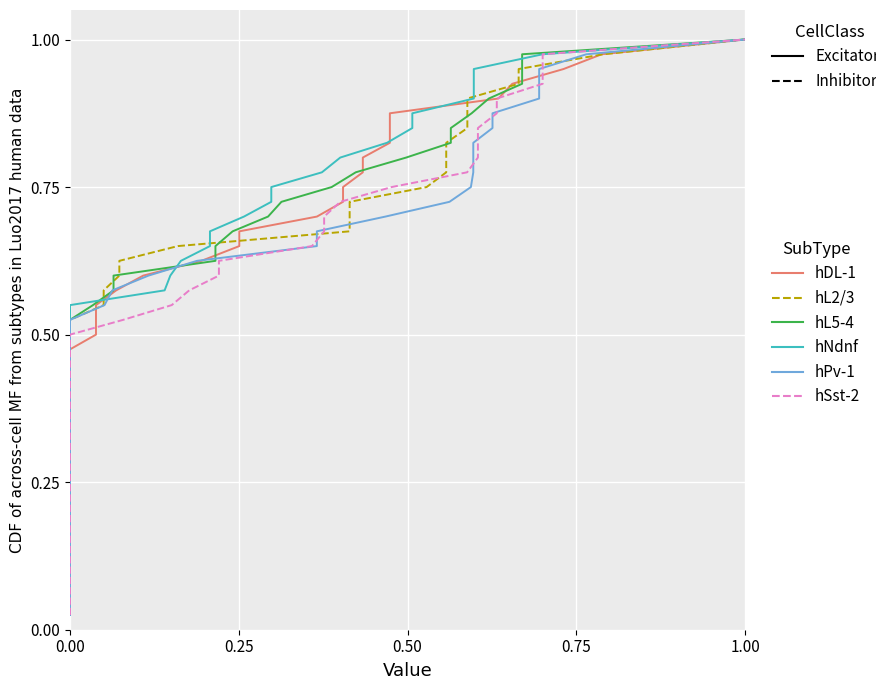

At how many categories does at least one series exceed 0?

40